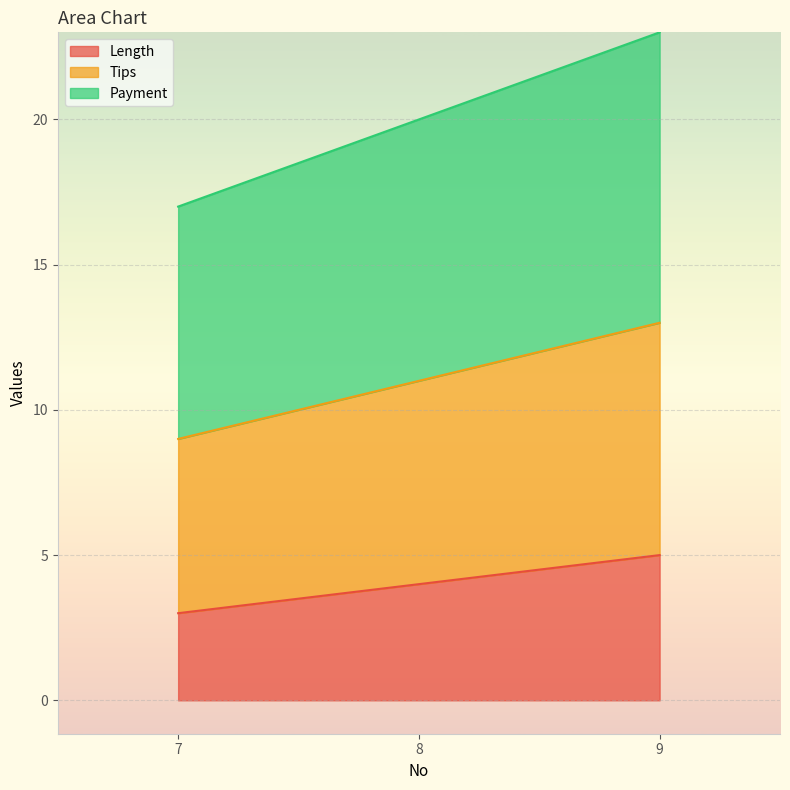

Read the Length value at 7.

3